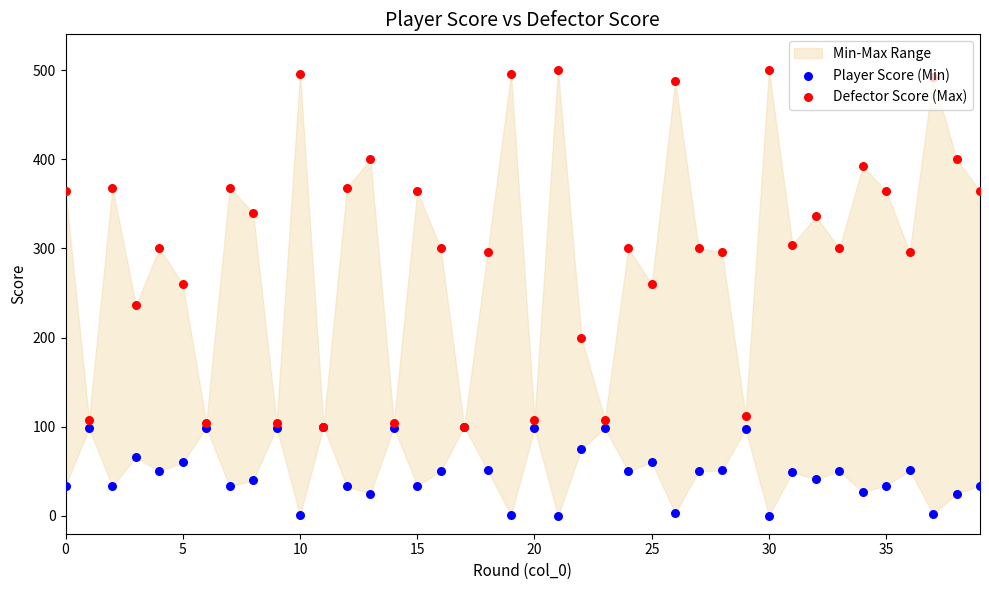

Which series contains the highest Y value?

Defector Score (Max)